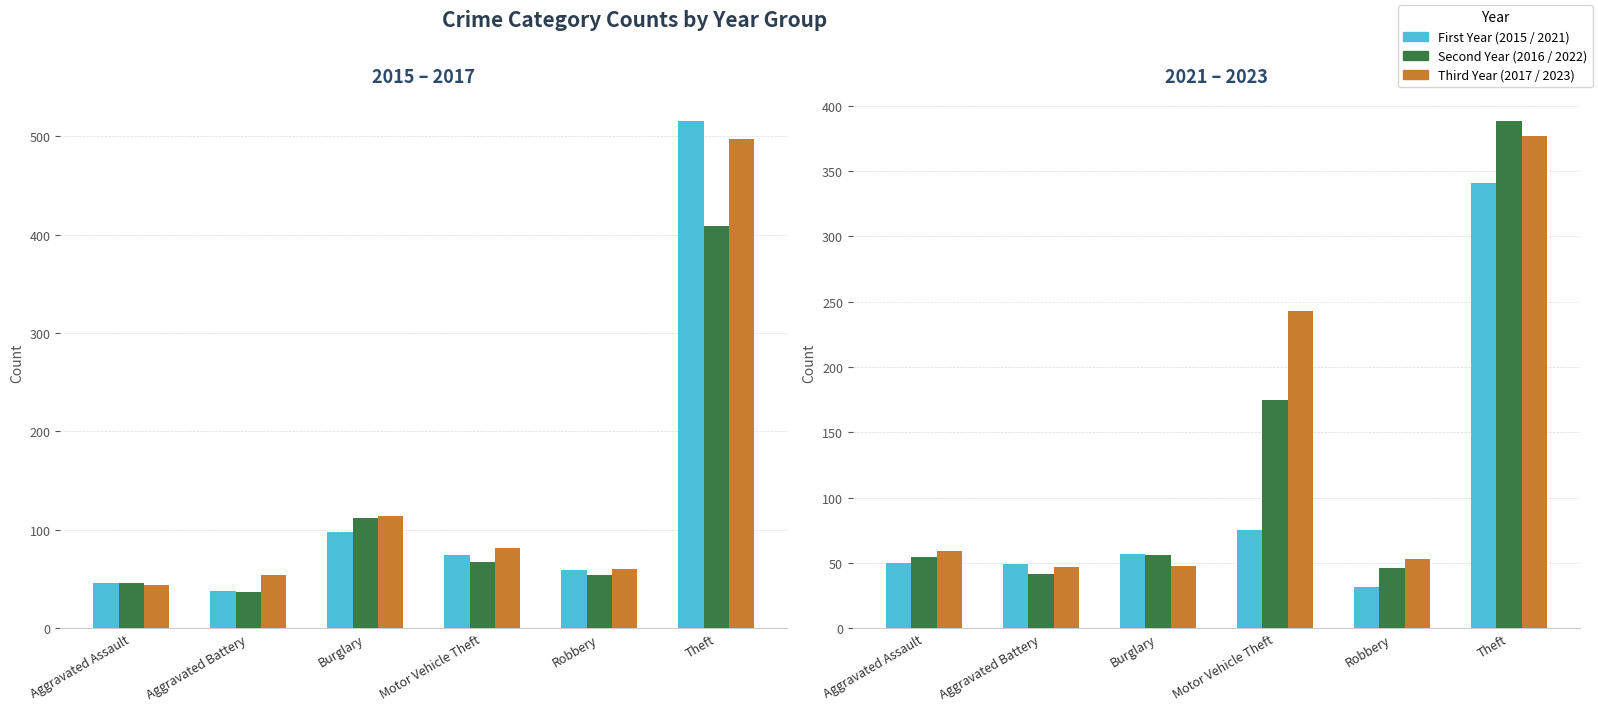

At which label is 2015 closest to 276?

Burglary